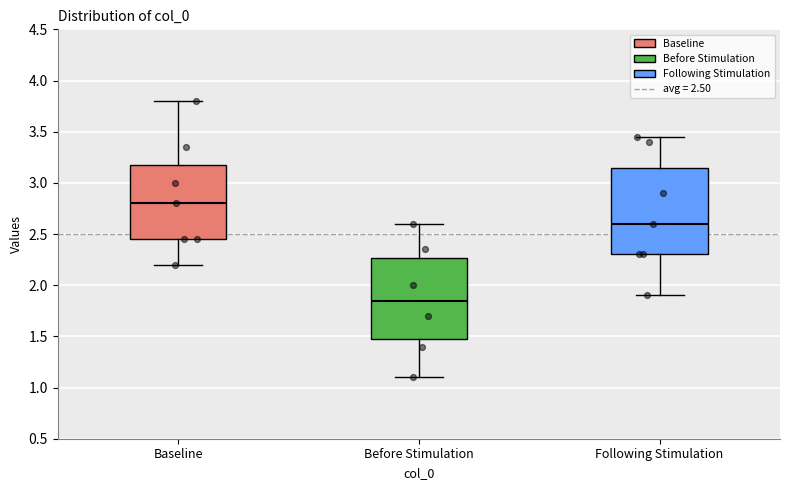

Where is the upper edge of the box for Before Stimulation on the y-axis? The values are not printed on the chart, so give them approximately, as read against the axis.

2.25